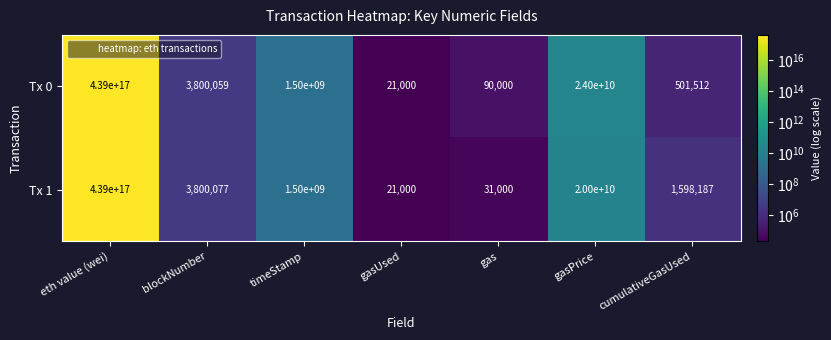

How many values in the Tx 0 series exceed 3800059?

3